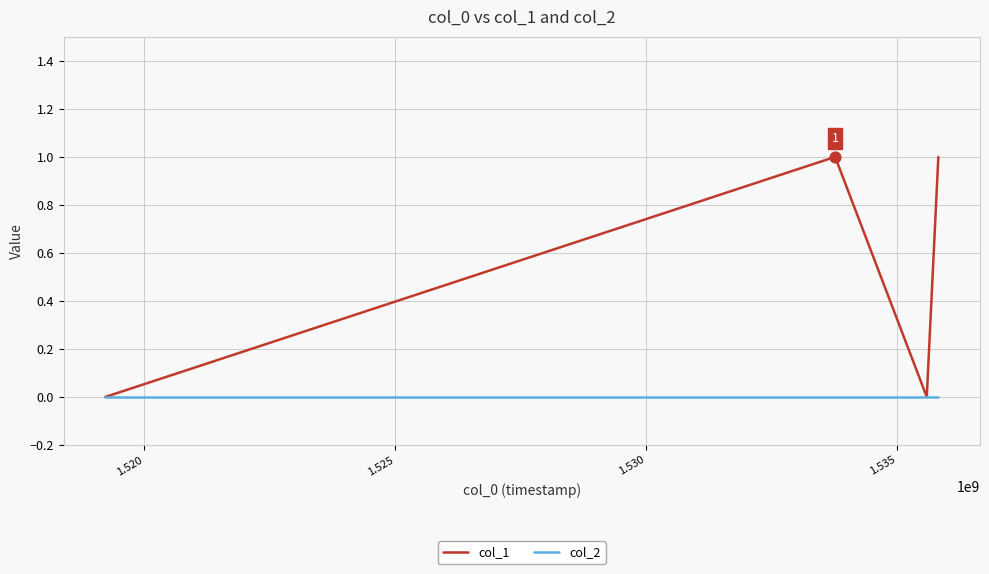

Which series has the largest total across all categories?

col_1